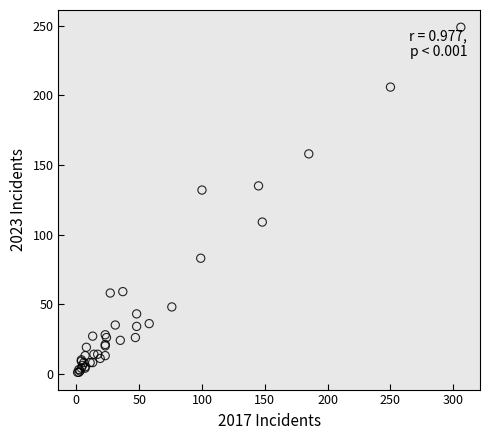

What Y value in the scatter plot is closest to 125?

132